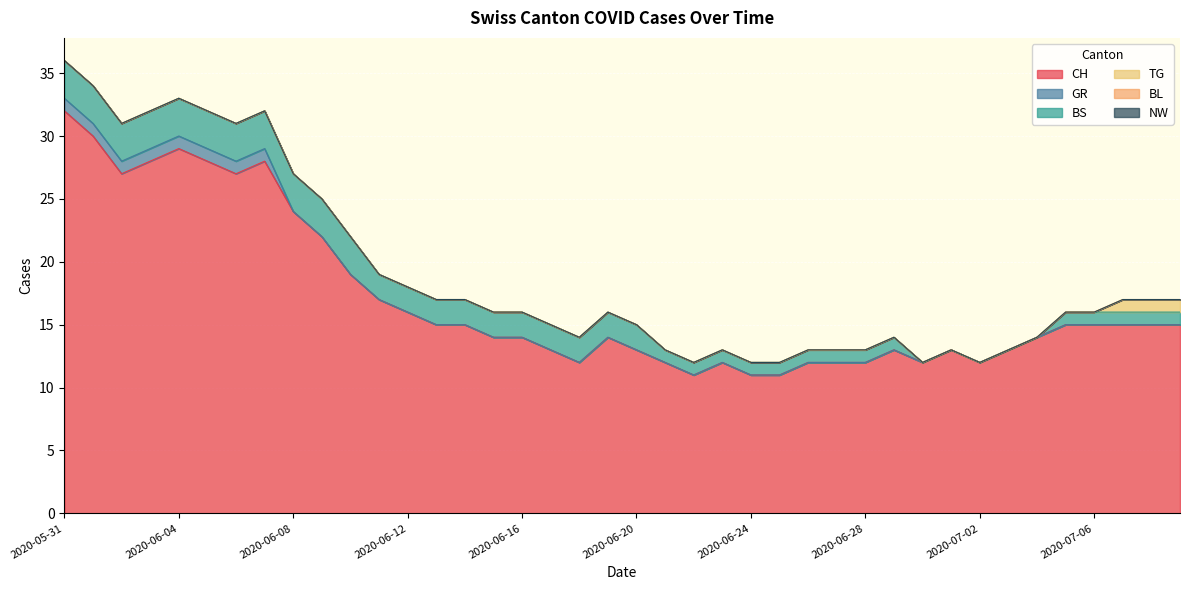

What are all the series names shown in the legend?

CH, GR, BS, TG, BL, NW